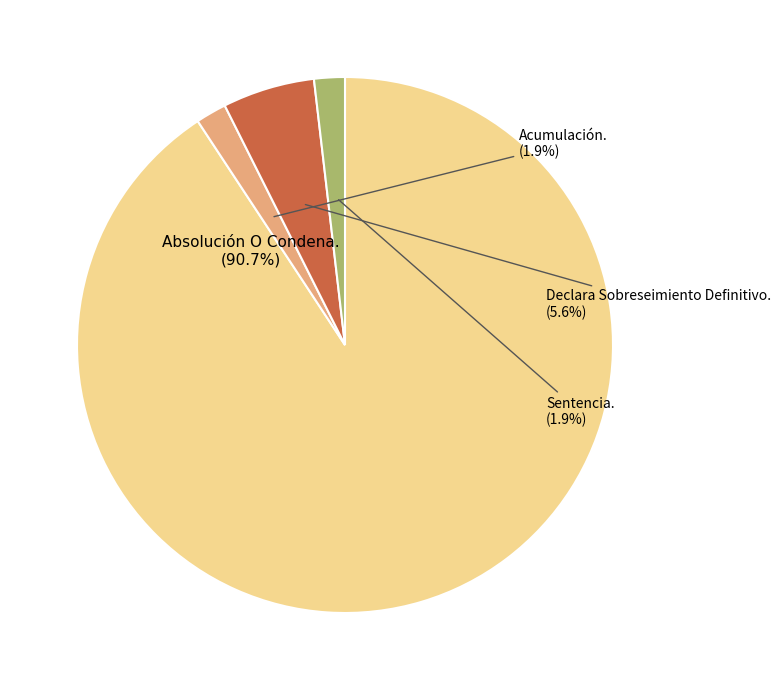

Is there any slice that represents more than half of the pie?

Yes